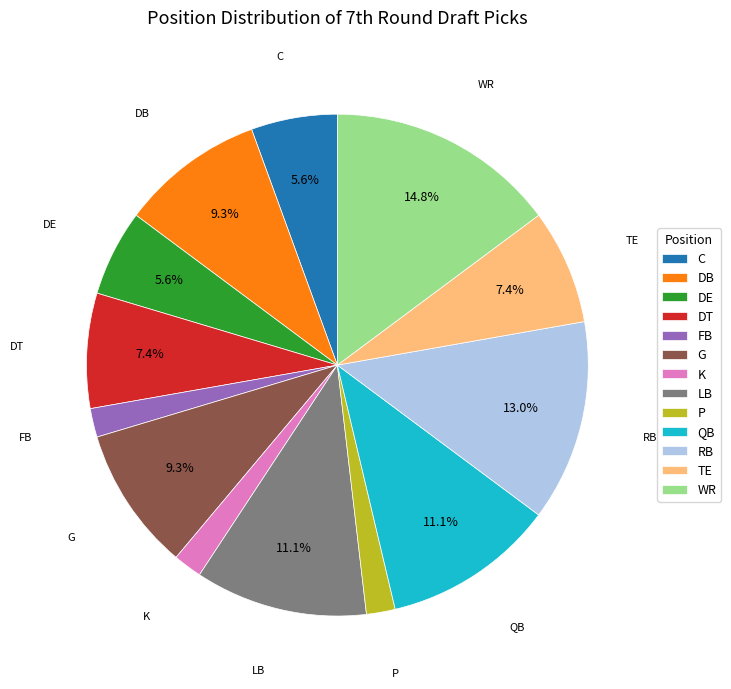

How many slices are in this pie chart?

13